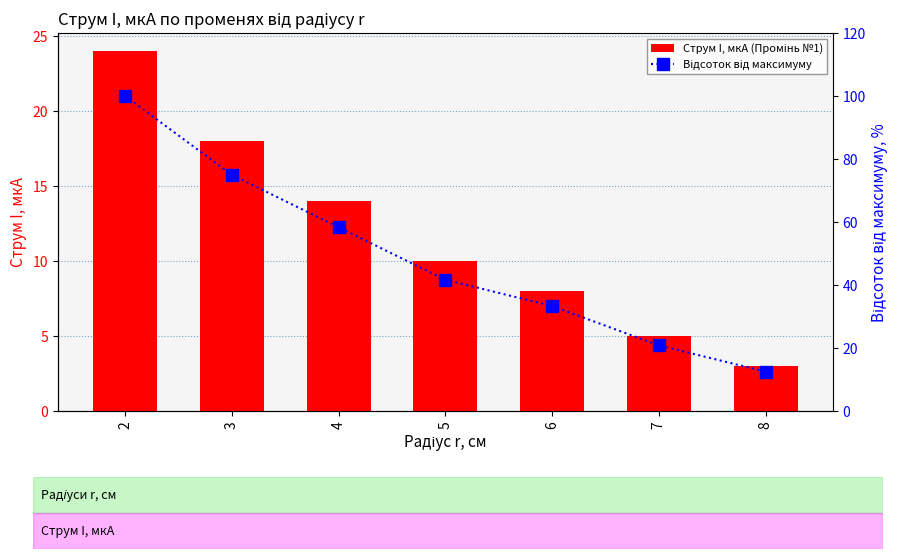

What is the average value of the Відсоток від максимуму series?

48.8